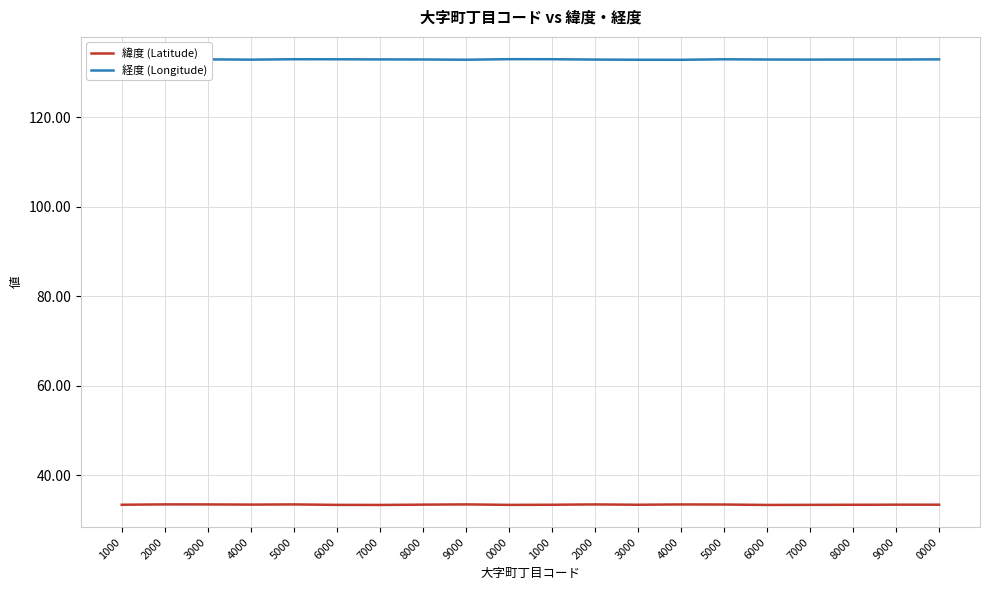

Reading left to right, extract all data points from this chart.

緯度 (Latitude): 1000=33.4	2000=33.5	3000=33.5	4000=33.4	5000=33.5	6000=33.4	7000=33.3	8000=33.4	9000=33.5	0000=33.4	1000=33.4	2000=33.5	3000=33.4	4000=33.5	5000=33.4	6000=33.3	7000=33.4	8000=33.4	9000=33.4	0000=33.4
経度 (Longitude): 1000=132.9	2000=132.8	3000=133.0	4000=132.9	5000=133.0	6000=133.0	7000=132.9	8000=132.9	9000=132.9	0000=133.0	1000=133.0	2000=132.9	3000=132.9	4000=132.9	5000=133.0	6000=132.9	7000=132.9	8000=132.9	9000=132.9	0000=133.0